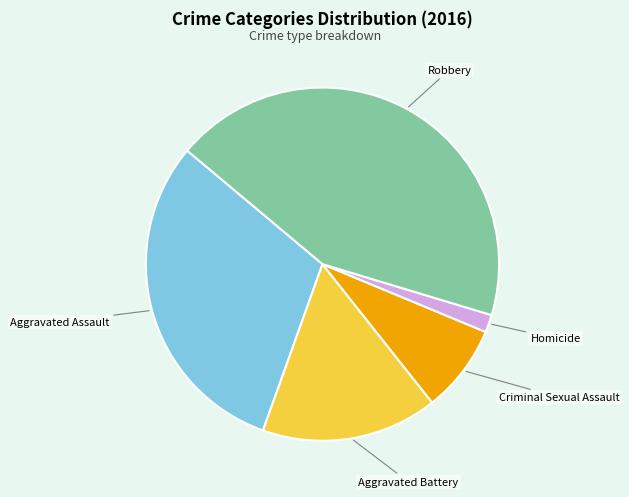

How many slices are in this pie chart?

5